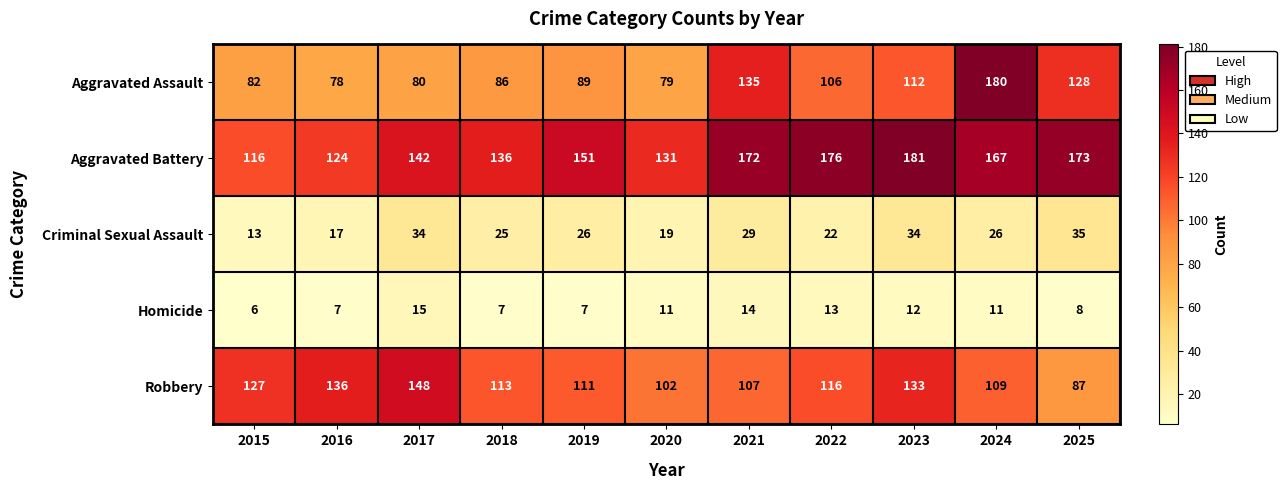

At how many categories does at least one series exceed 61?

11